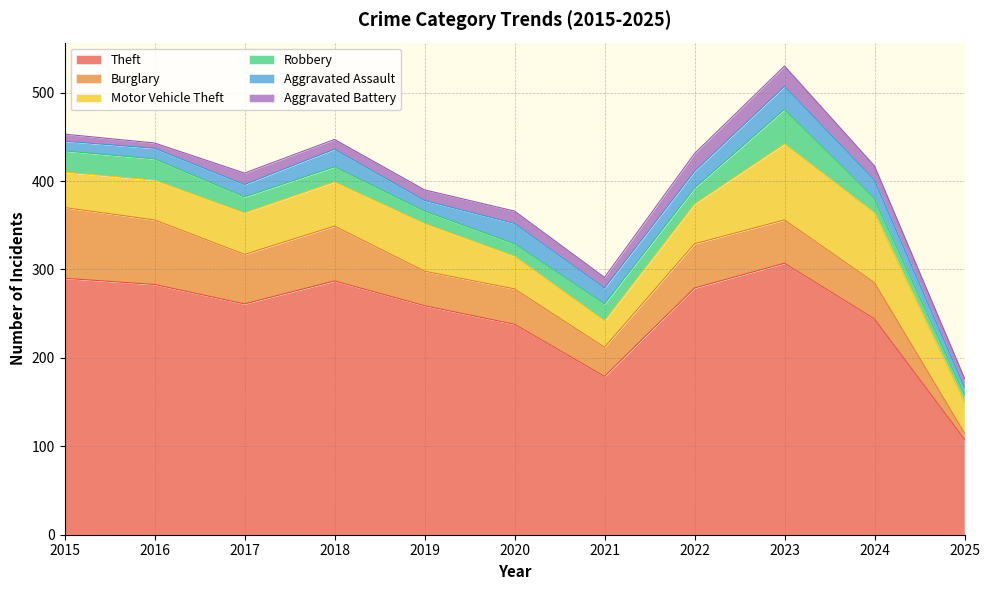

At how many categories does at least one series exceed 71?

11